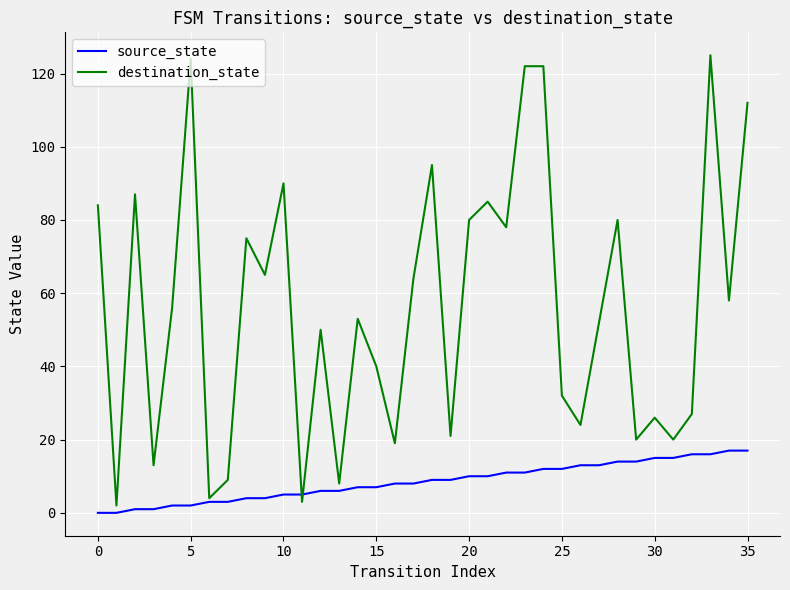

What is the maximum value shown in the chart?

125